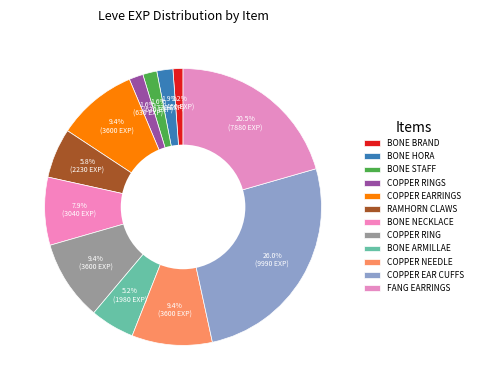

How many segments does this pie chart have?

12